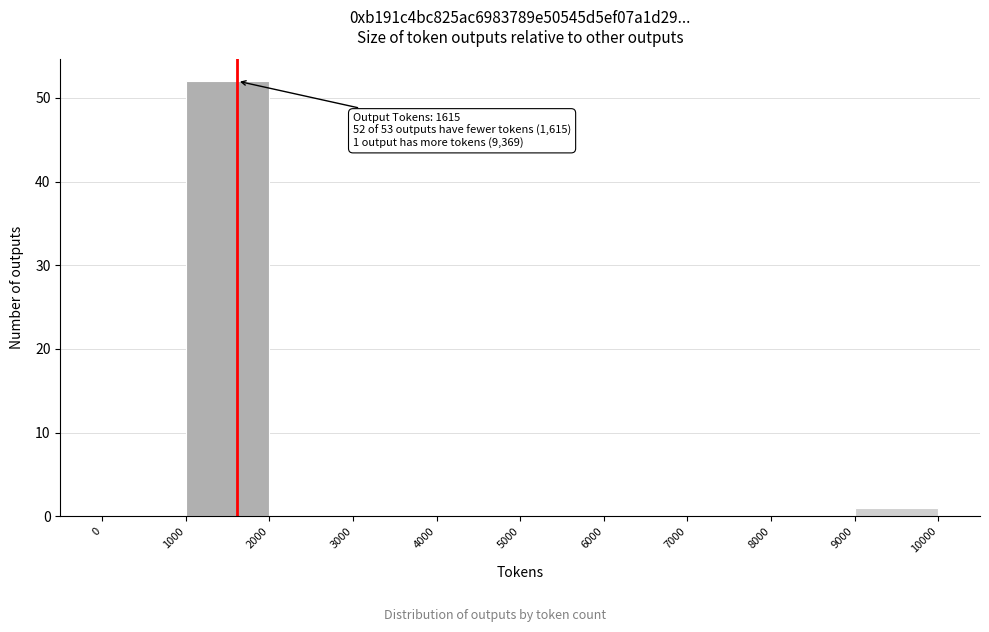

Over which range of the x-axis is the bar tallest?

1000 to 2000